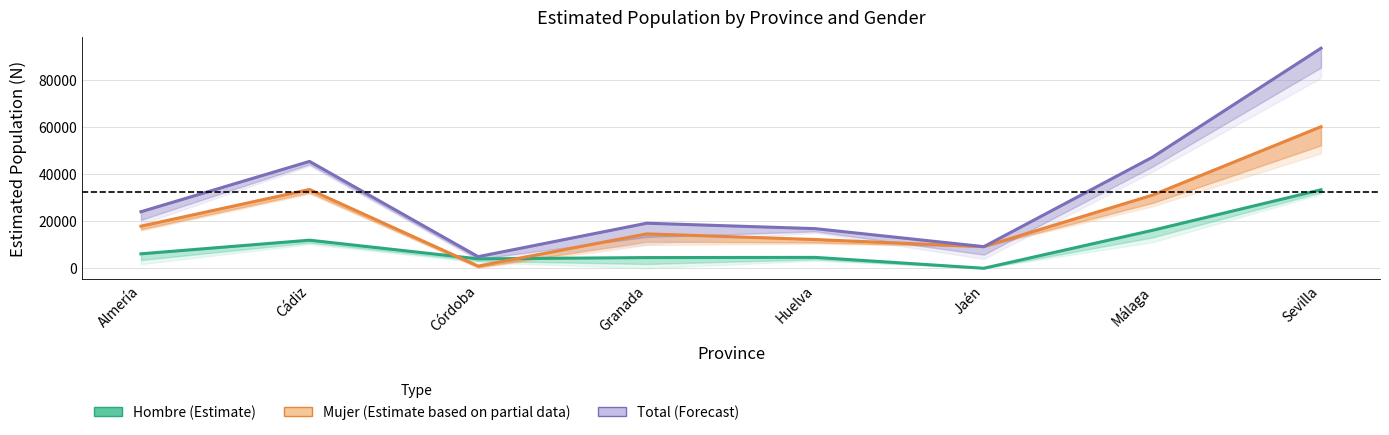

The value of Total (Forecast) at Málaga is 47113. True or false?

True